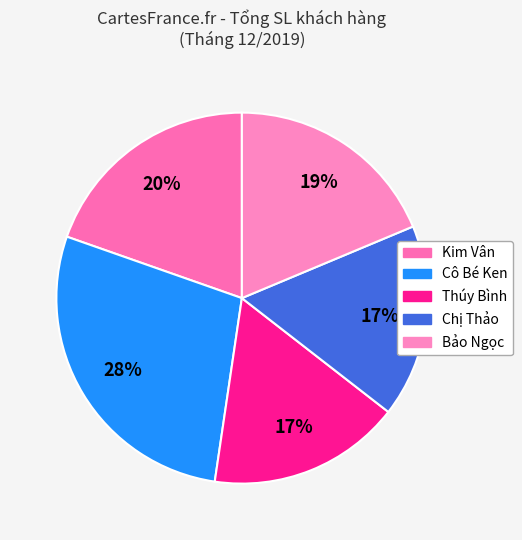

What is the total percentage of Thúy Bình and Chị Thảo?

33.6%